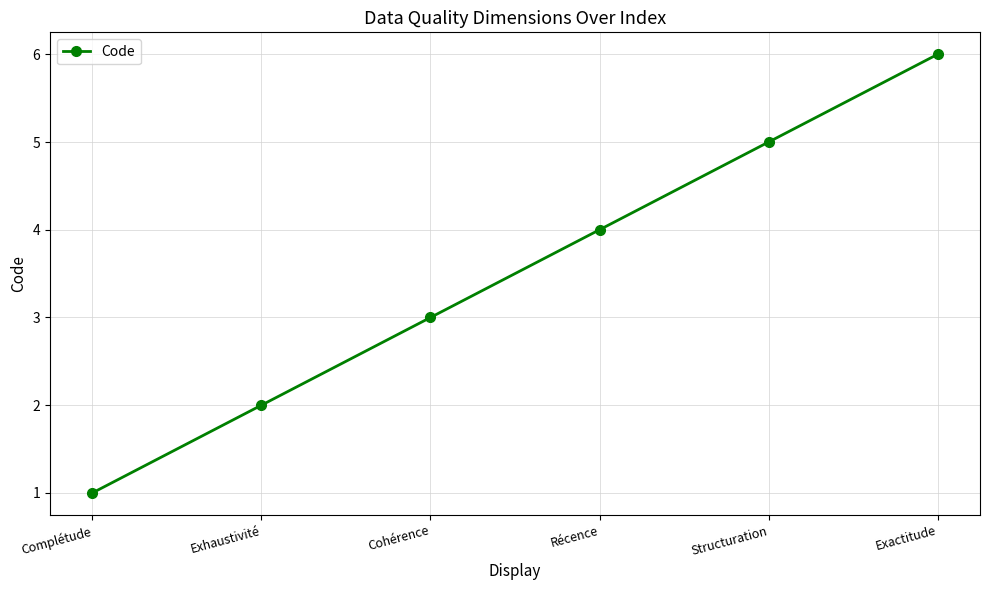

Reading right to left, transcribe all the data shown in this chart.

6	5	4	3	2	1